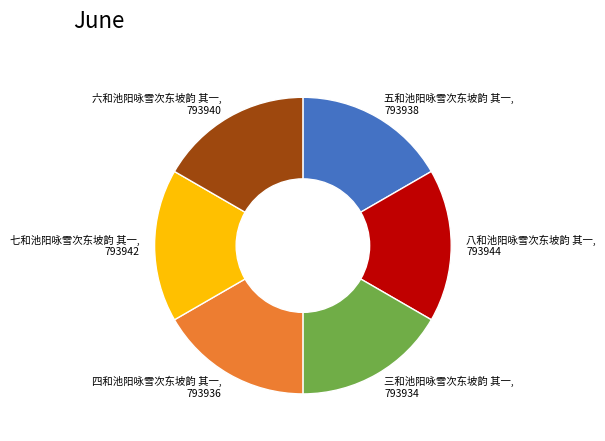

Combined, do 七和池阳咏雪次东坡韵 其一 and 六和池阳咏雪次东坡韵 其一 account for over 50%?

No